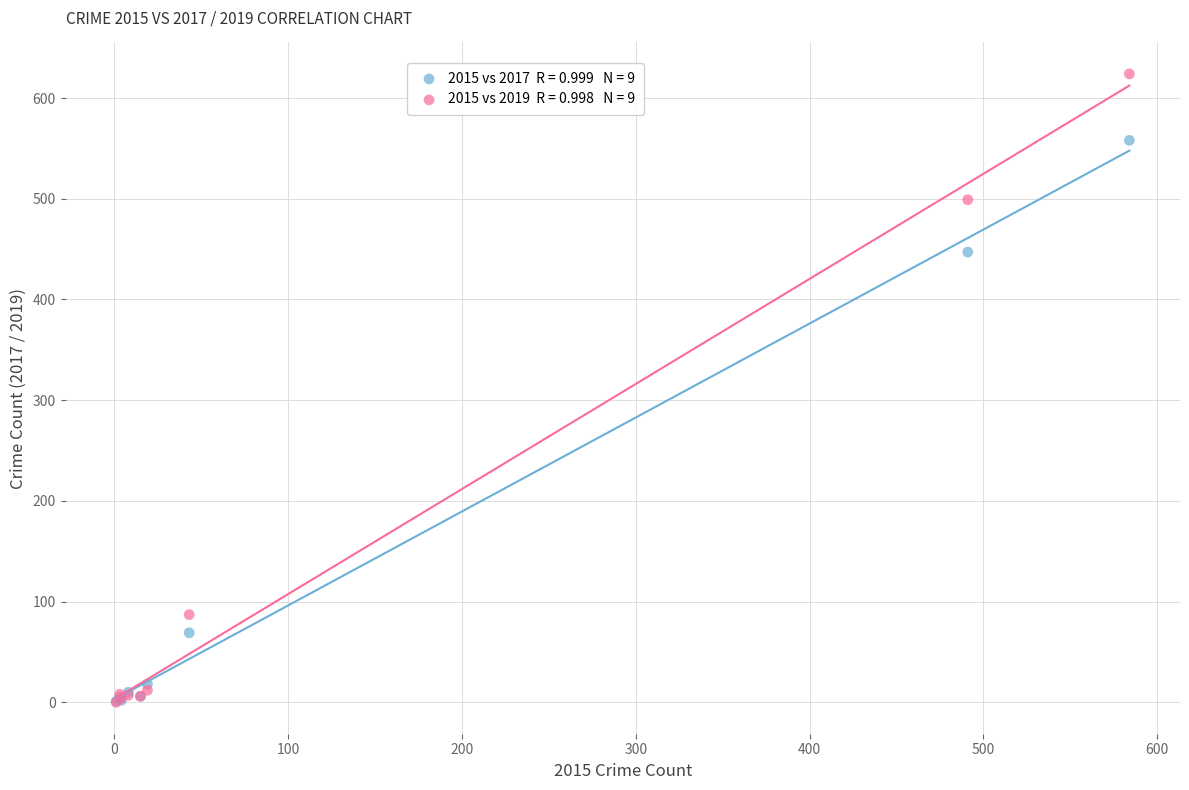

Across all series, what Y value is closest to 312?

447